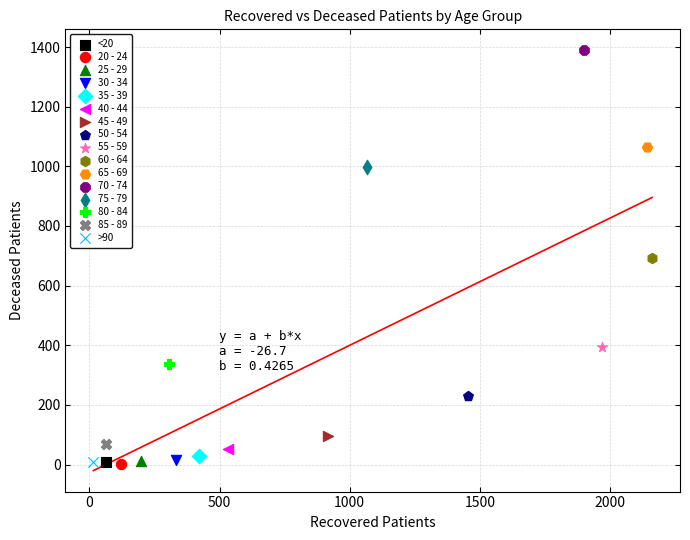

Which series contains the highest Y value?

70 - 74